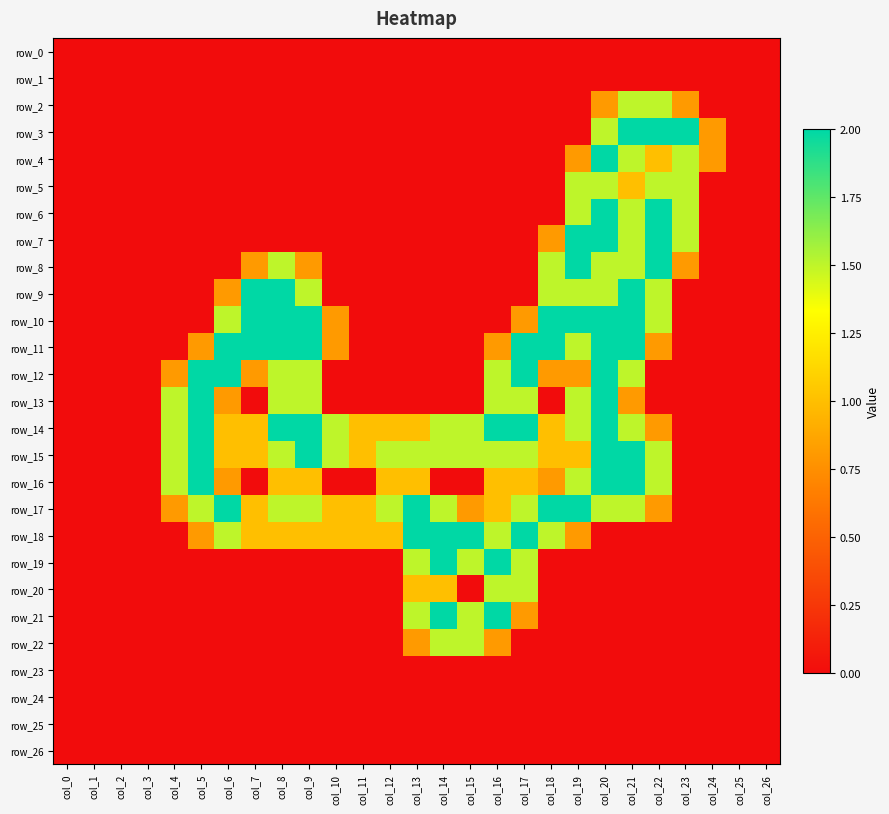

How many values in row_13 are above zero?

10